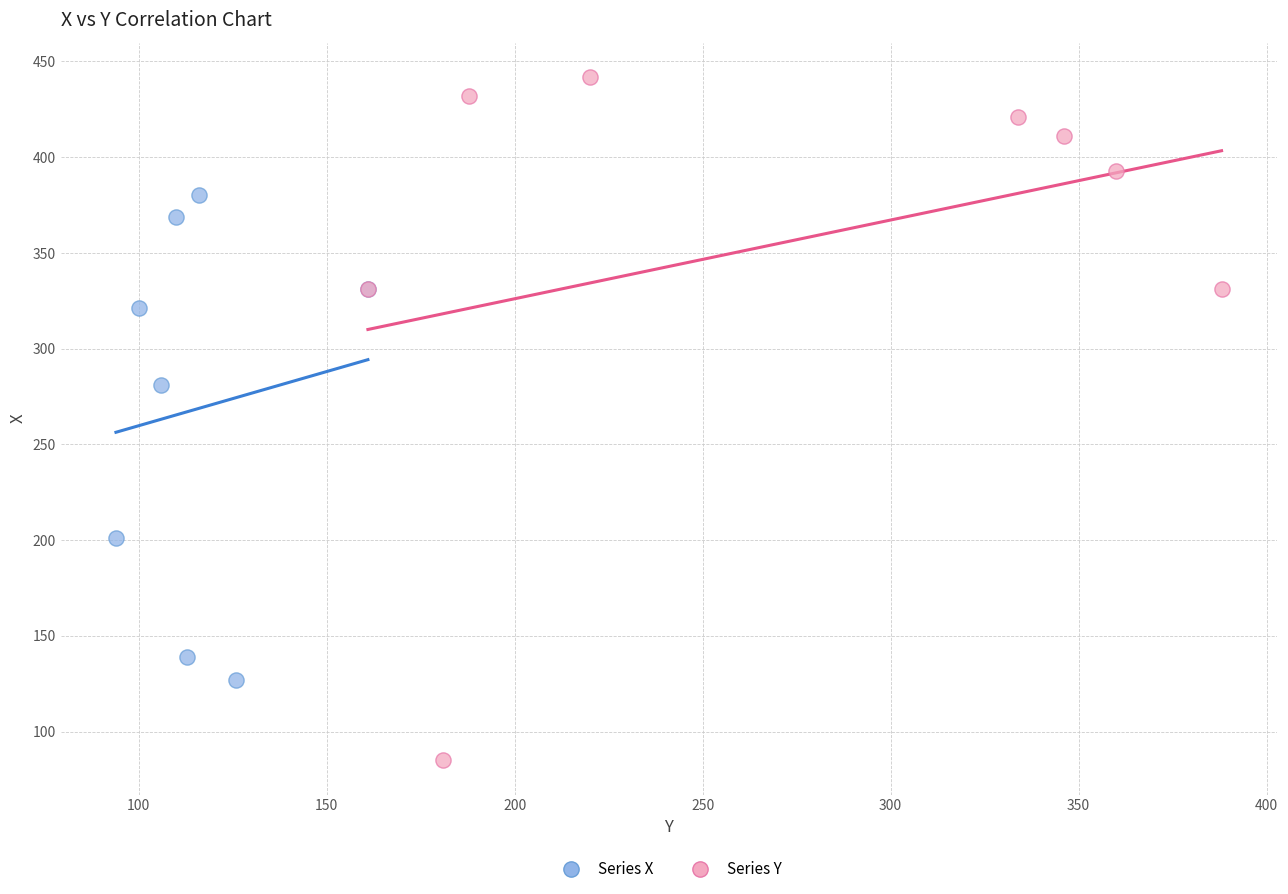

Which series reaches the minimum Y coordinate?

Series Y